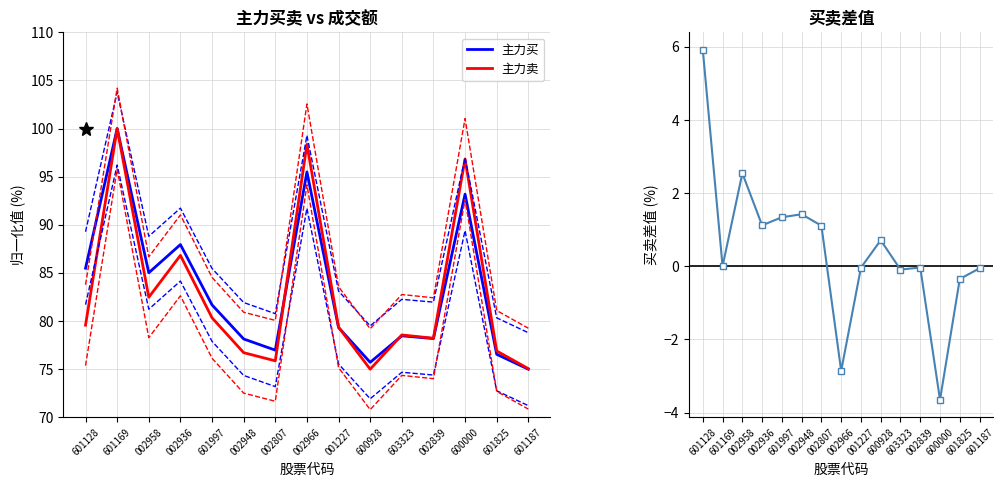

True or false: 主力卖 and 净差值 intersect in this chart.

False